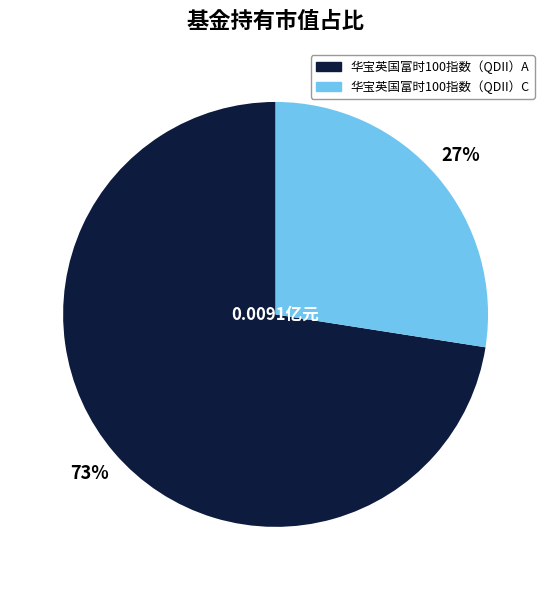

What percentage is the 华宝英国富时100指数（QDII）C slice, to the nearest percent?

27%